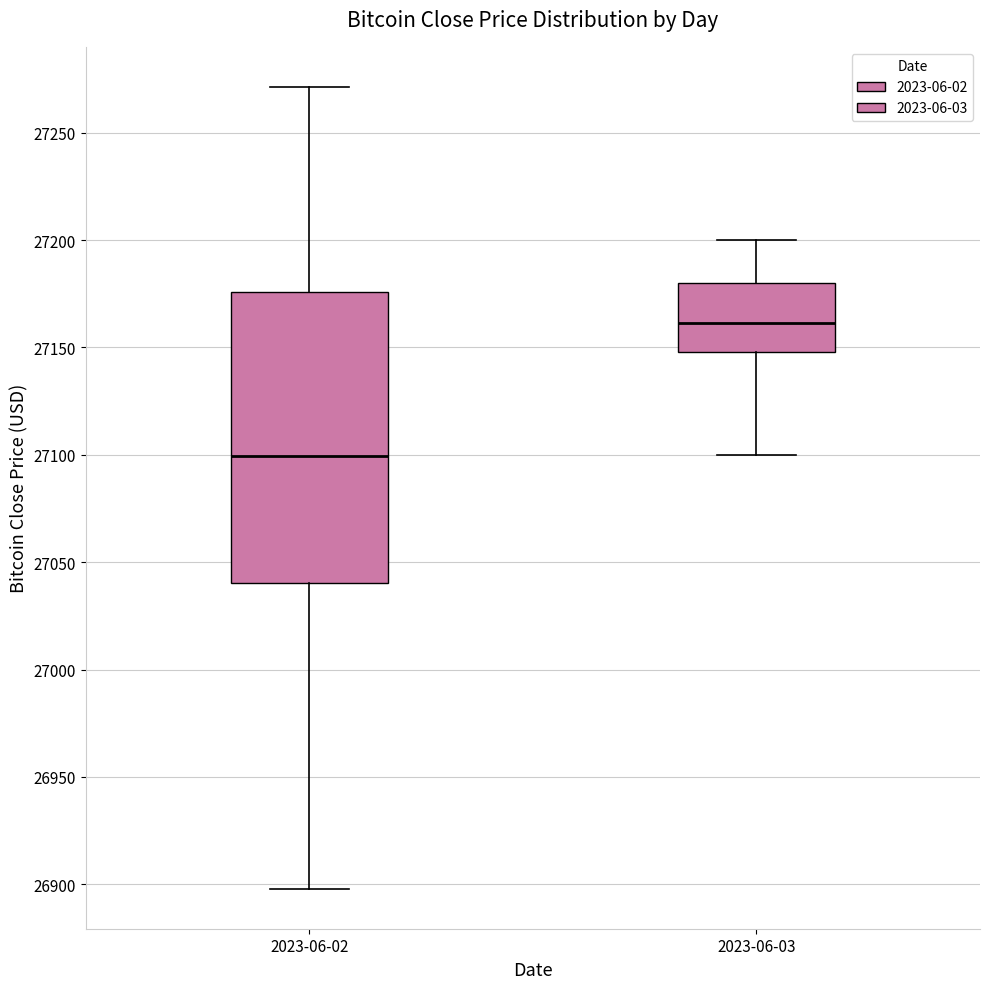

Reading left to right, read every box against the y-axis: the position of its median line, the range the box covers, and the ends of its whiskers. The values are not printed on the chart, so give them approximately, as read against the axis.

2023-06-02: median 27100, box 27040 to 27175, whiskers 26900 to 27270
2023-06-03: median 27160, box 27150 to 27180, whiskers 27100 to 27200